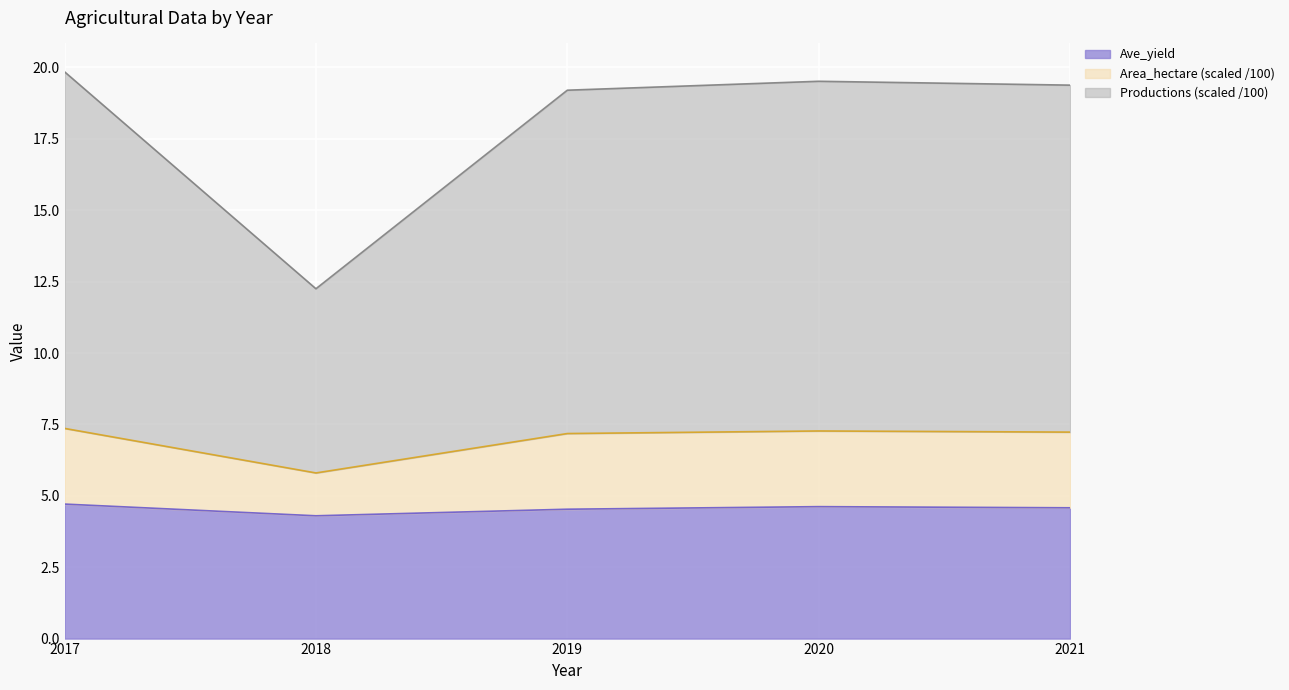

How many lines are shown in the chart?

3